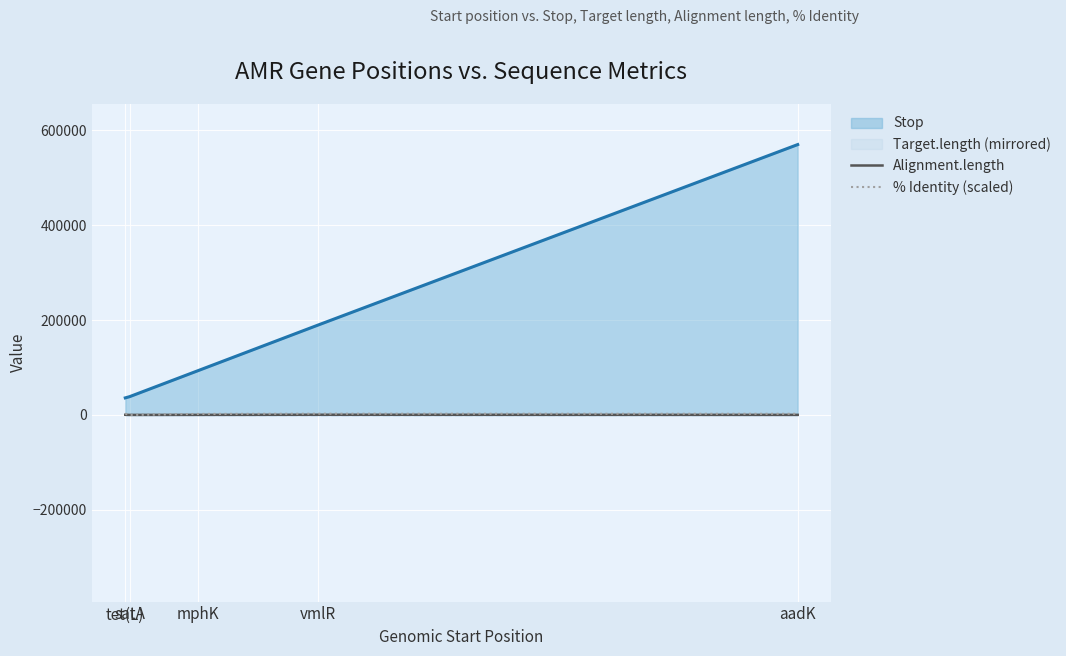

At which category does % Identity (scaled) reach its first local peak?

vmlR